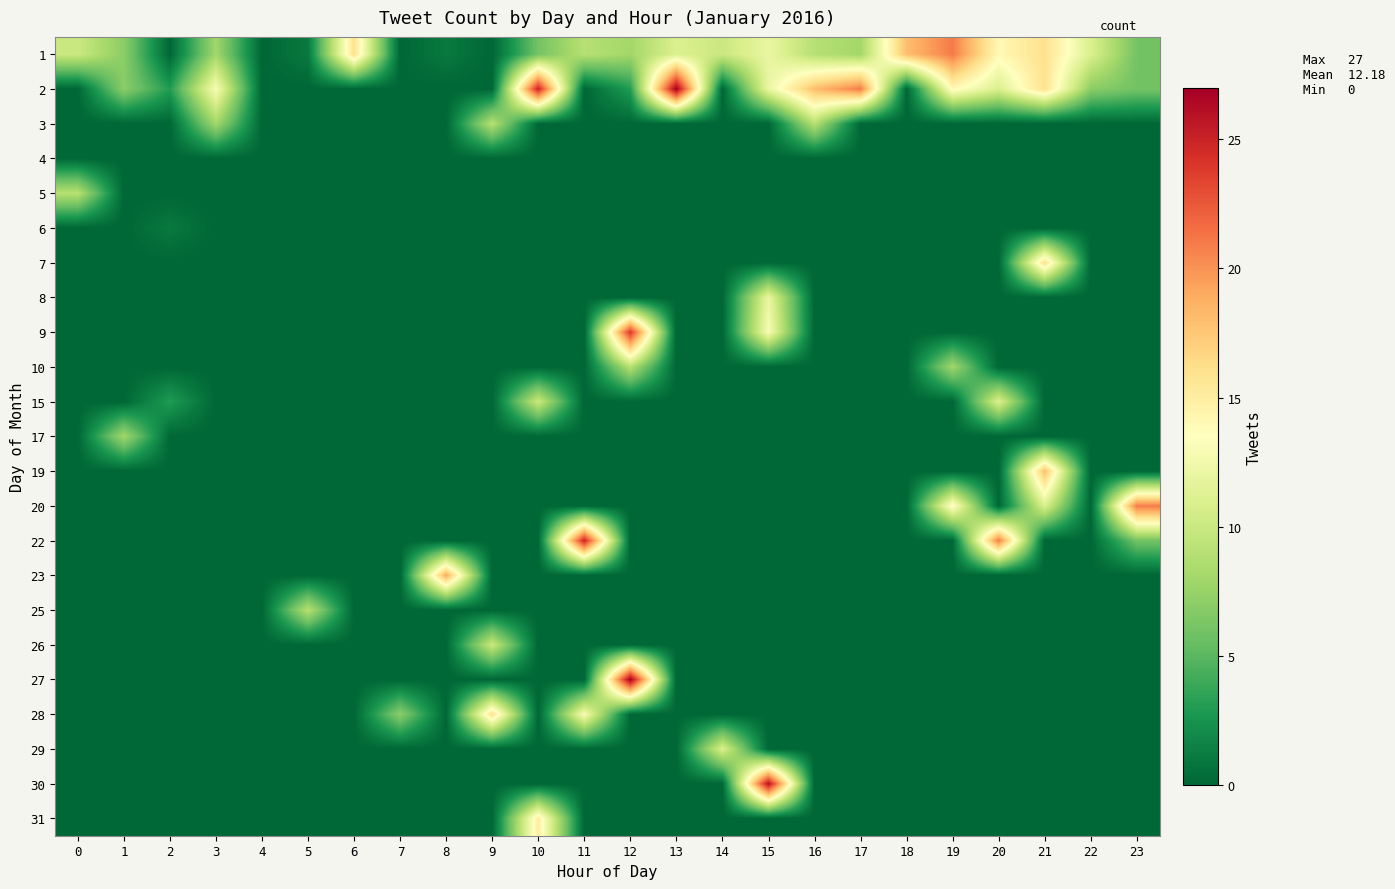

At which category does the chart reach its minimum across all series?

2